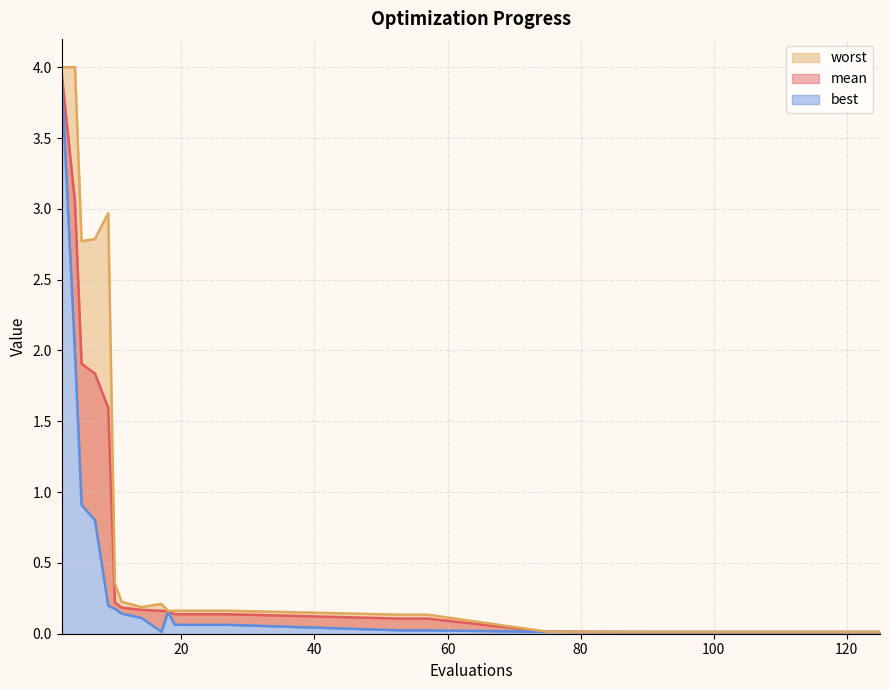

Is the value of mean at 10 greater than the value of worst at 10?

No